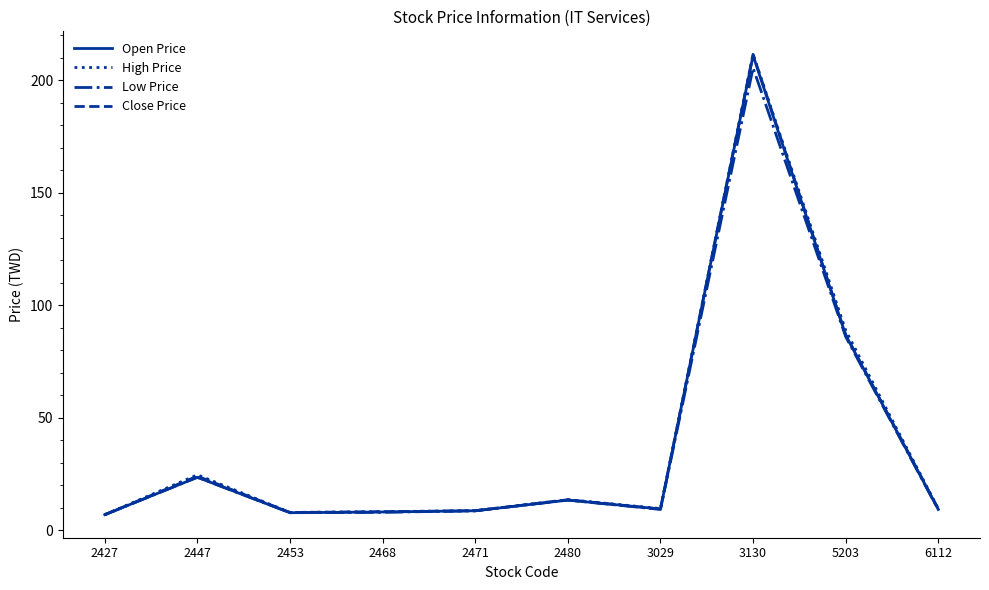

Where is High Price nearest to the value 109?

5203